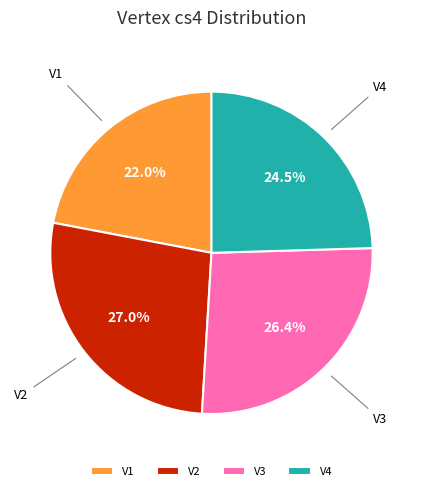

Is it true that V2 is 18% of the pie?

False